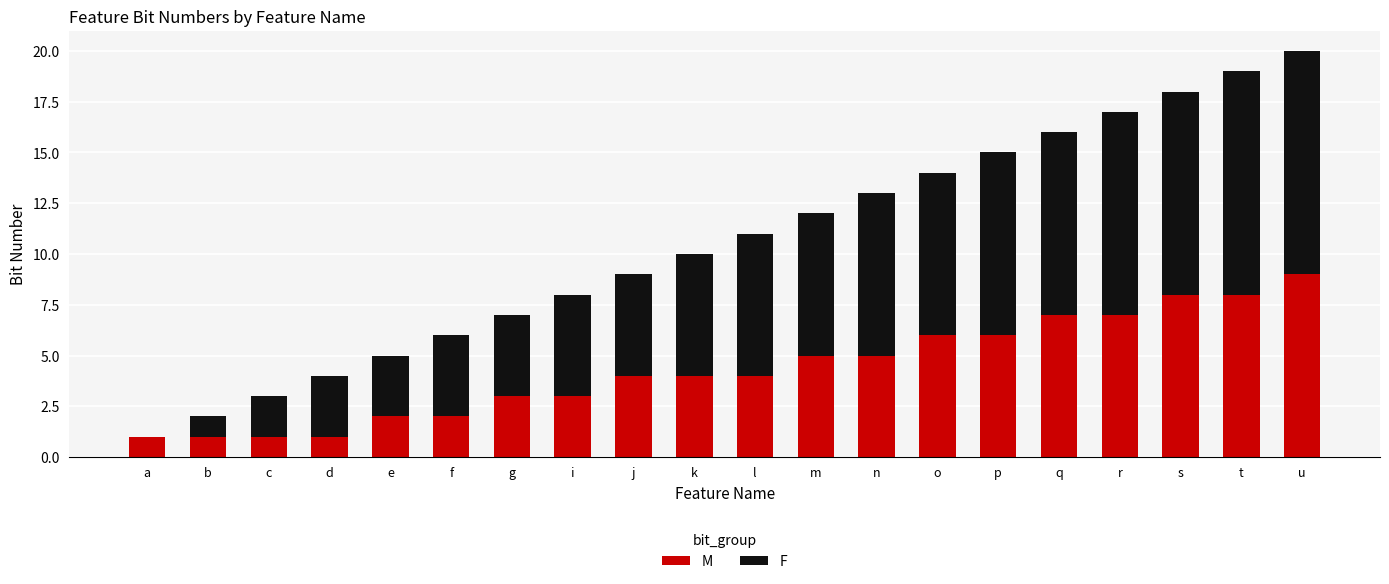

What is the maximum value for M?

9